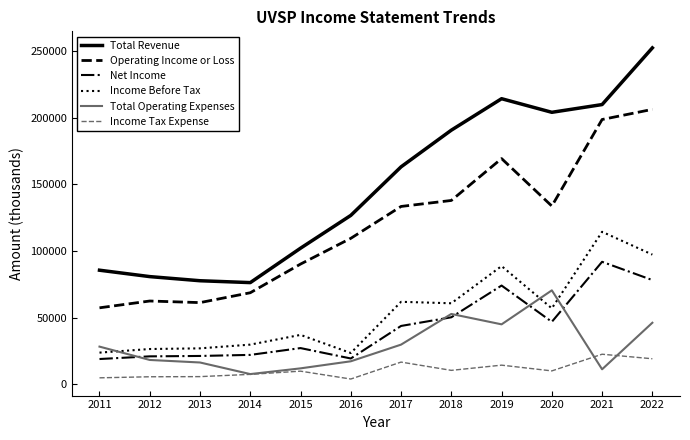

Is the value of Total Revenue at 2013 greater than the value of Income Before Tax at 2013?

Yes